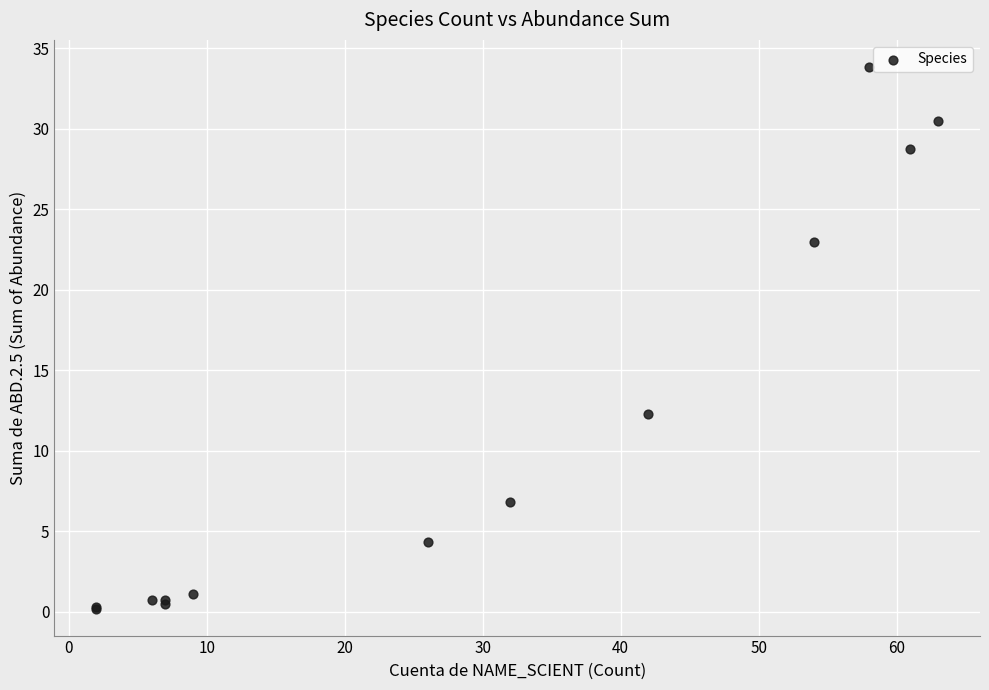

What Y value in the scatter plot is closest to 17?

12.3